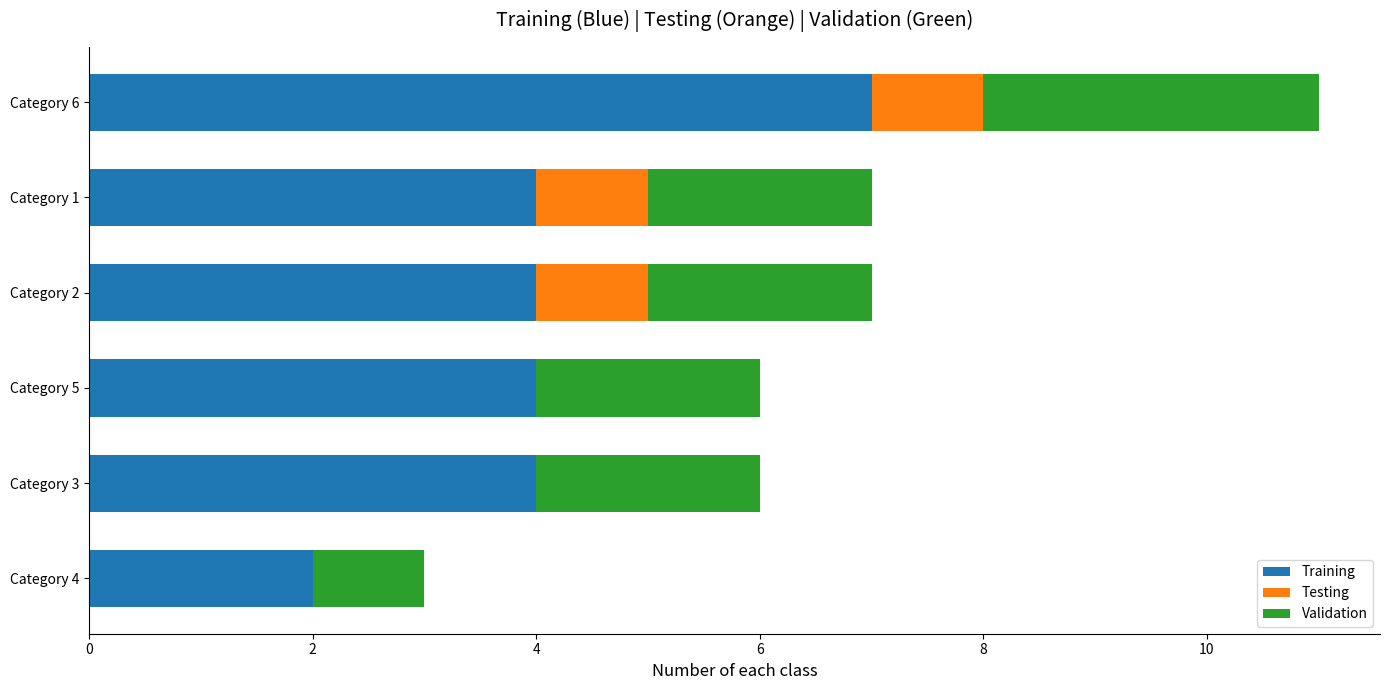

At which category is the sum across all series the highest?

Category 6